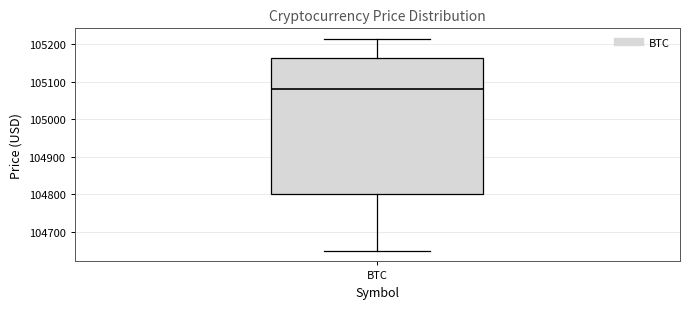

Transcribe this box plot: give where the median line is, the range the box spans, and where the two whiskers end, as read against the y-axis. The values are not printed on the chart, so give them approximately, as read against the axis.

median 105080, box 104800 to 105160, whiskers 104650 to 105210